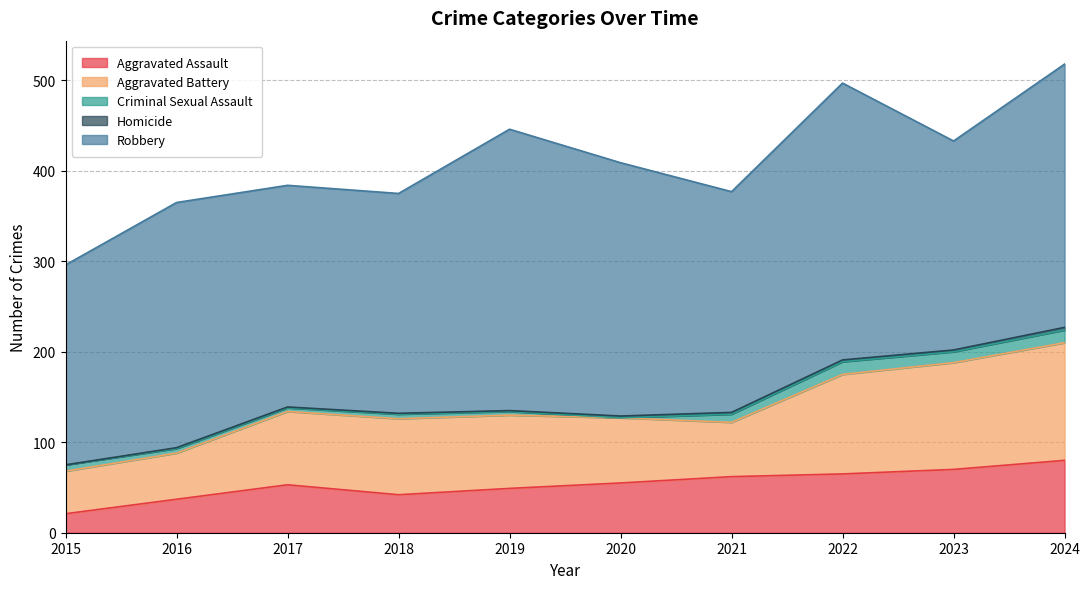

Rank the series at 2023 from highest to lowest value.

Robbery, Aggravated Battery, Aggravated Assault, Criminal Sexual Assault, Homicide